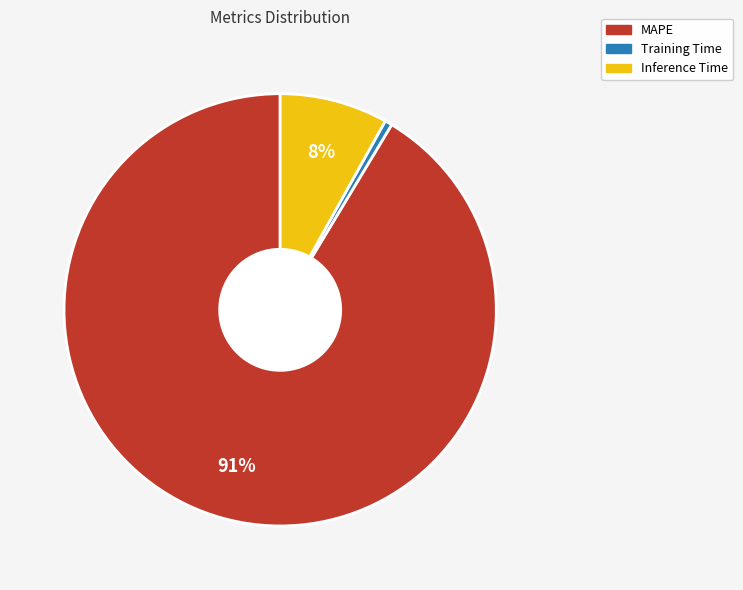

To the nearest percent, what is the difference between the Inference Time and MAPE slice percentages?

83%